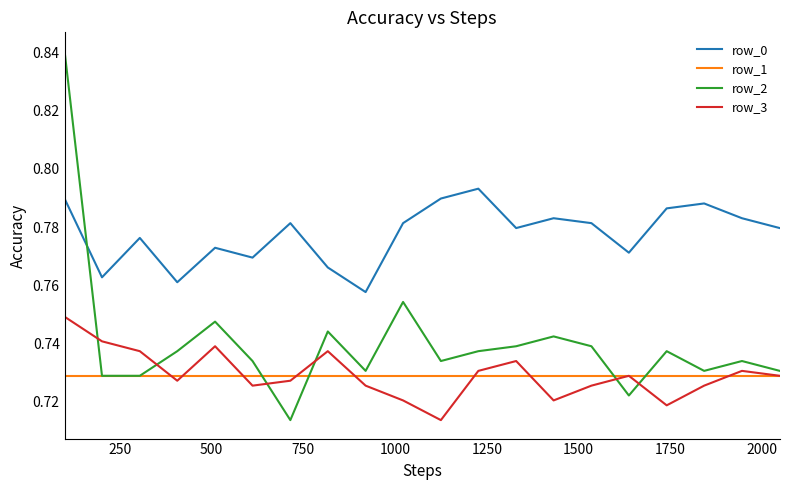

Which series has the widest spread of values?

row_2